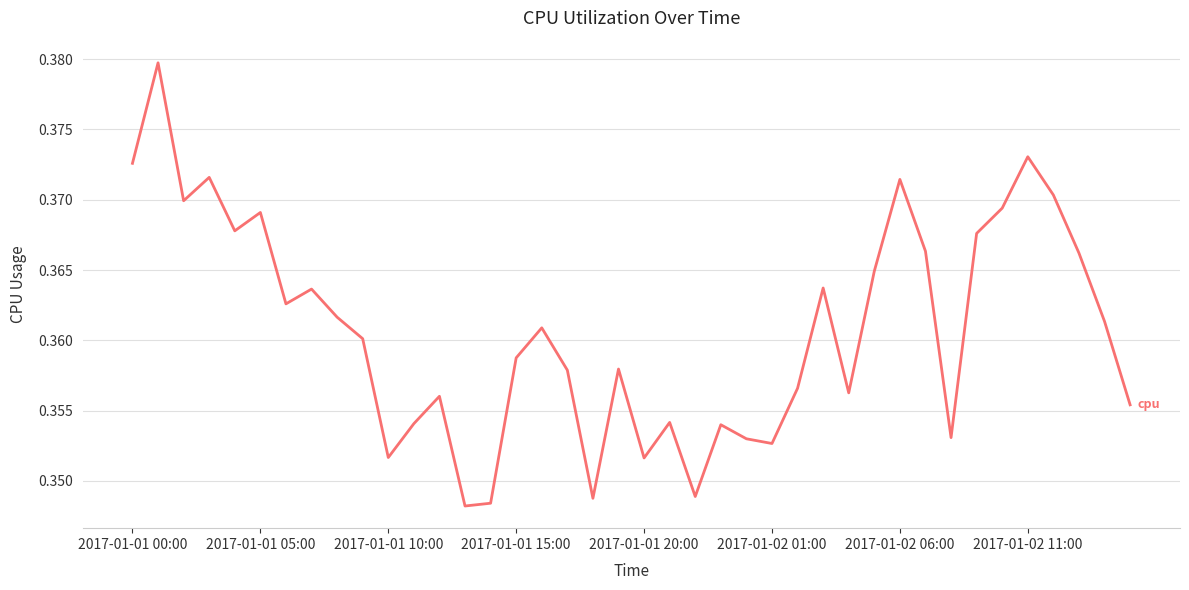

True or false: the data shows 0.1 at 2017-01-01 00:00.

False